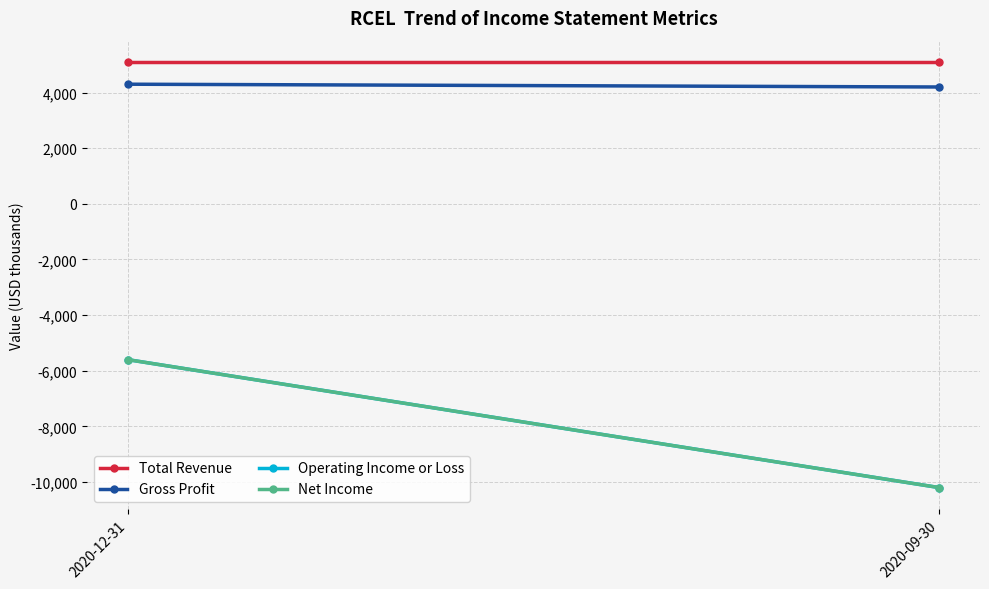

True or false: Total Revenue has a value of 7593 at 2020-12-31.

False